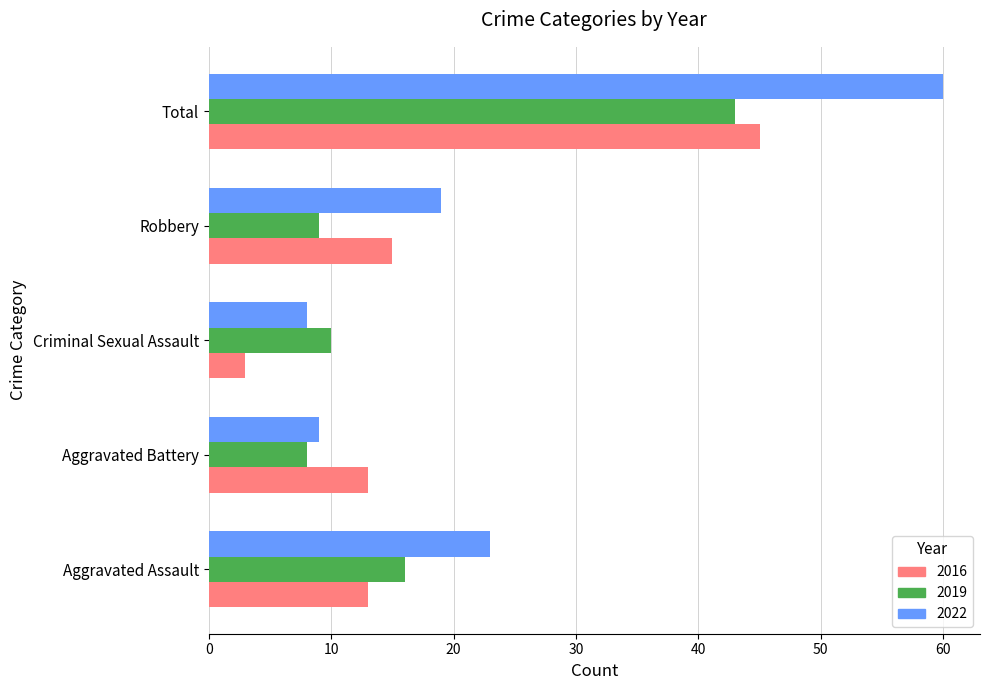

Where is 2022 nearest to the value 34?

Aggravated Assault